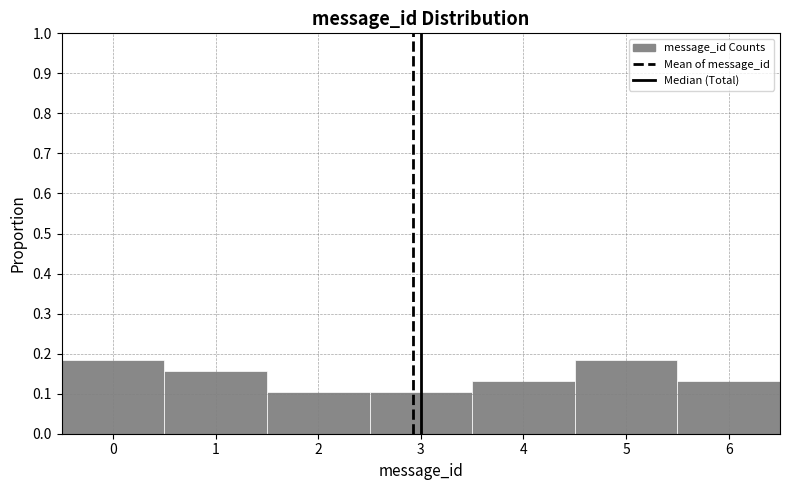

How tall is the bar that spans 0.5 to 1.5 on the x-axis? The values are not printed on the chart, so give them approximately, as read against the axis.

0.16